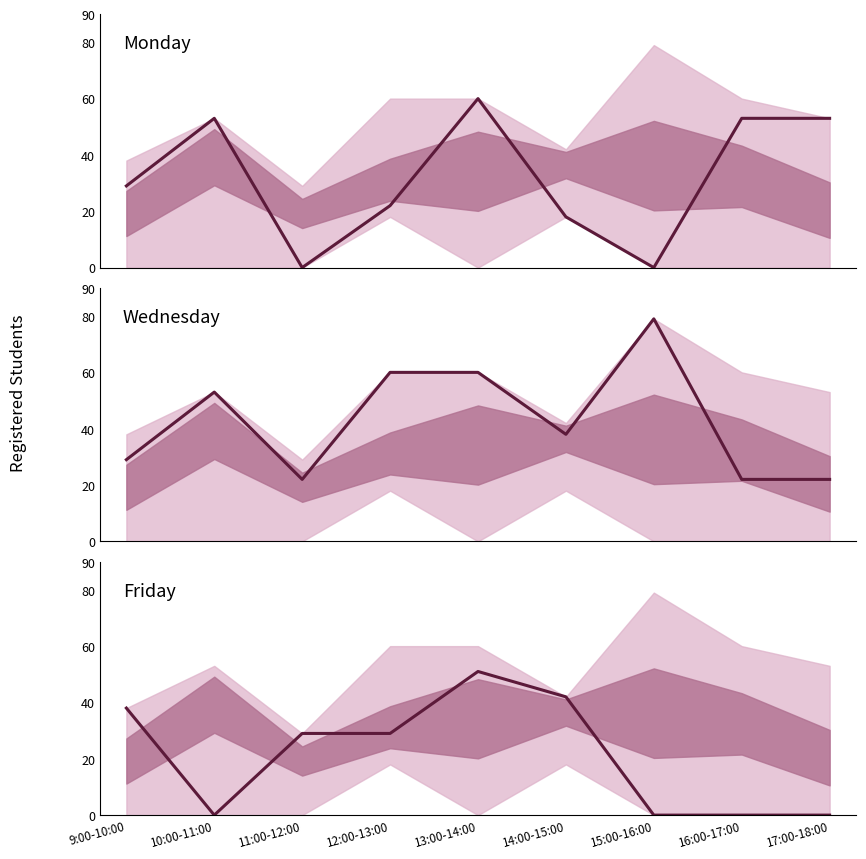

At which category is the sum across all series the highest?

13:00-14:00